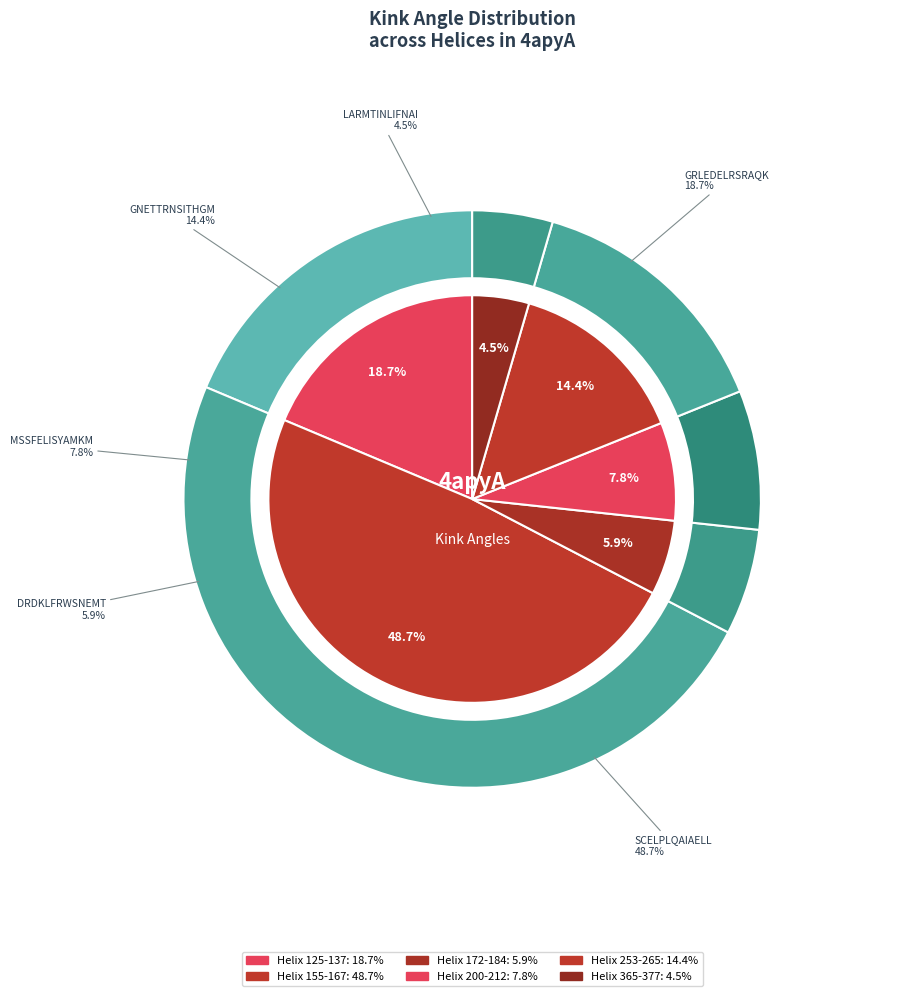

Do 200-212
(204) and 172-184
(178) together represent more than half of the pie?

No